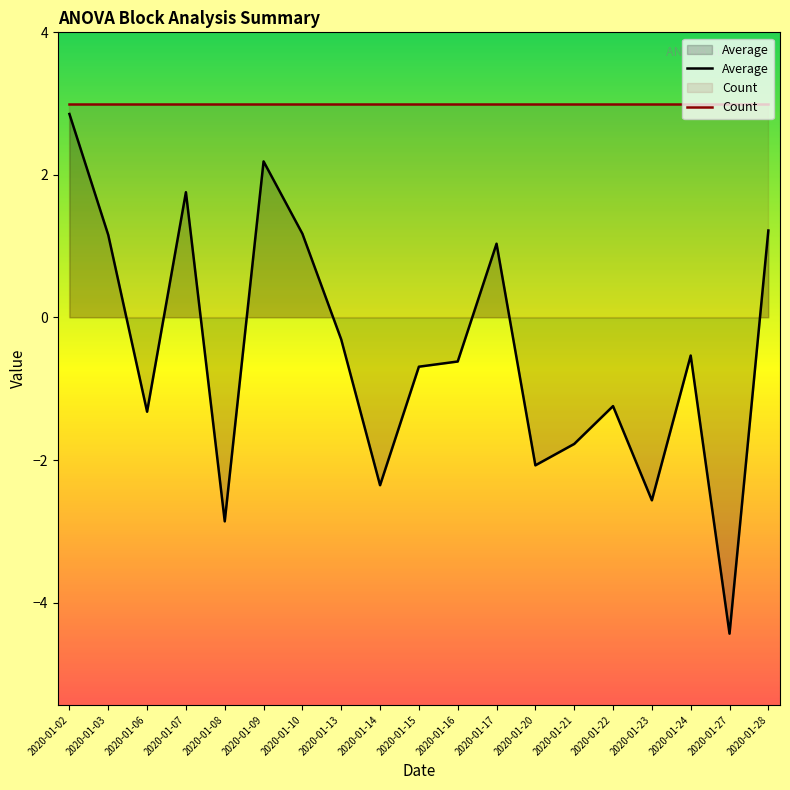

Rank the categories by value from lowest to highest.

2020-01-27, 2020-01-08, 2020-01-23, 2020-01-14, 2020-01-20, 2020-01-21, 2020-01-06, 2020-01-22, 2020-01-15, 2020-01-16, 2020-01-24, 2020-01-13, 2020-01-17, 2020-01-03, 2020-01-10, 2020-01-28, 2020-01-07, 2020-01-09, 2020-01-02